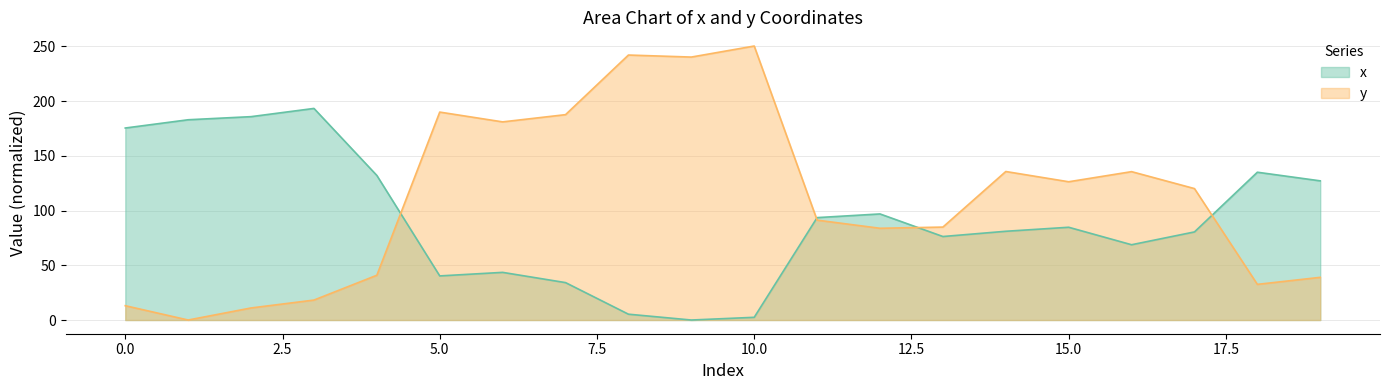

Which label corresponds to the smallest value in the chart?

9